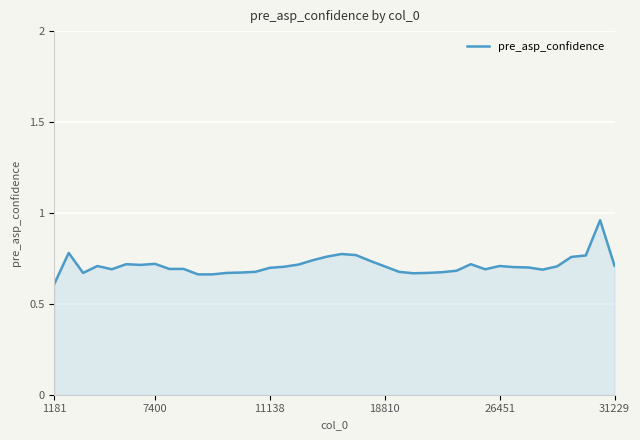

What is the minimum value shown in the chart?

0.6